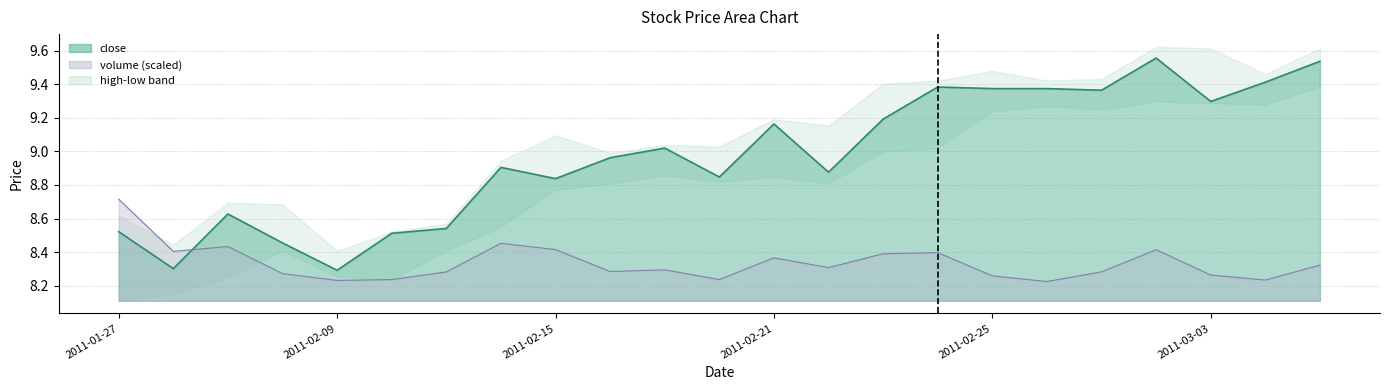

Rank the series at 2011-02-01 from highest to lowest value.

close, volume